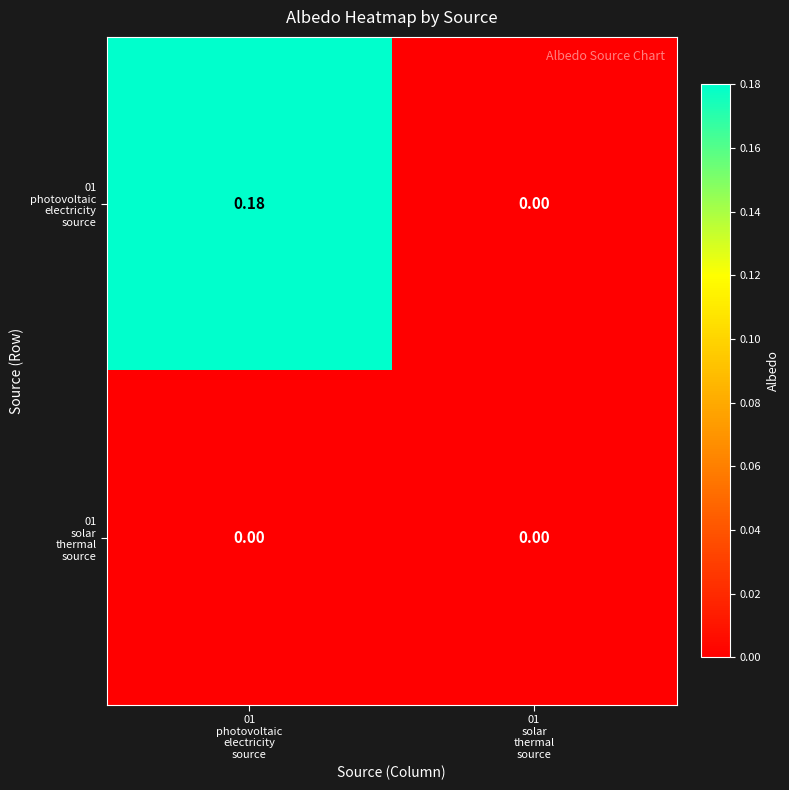

Which series has the largest range (max minus min)?

01 photovoltaic electricity source